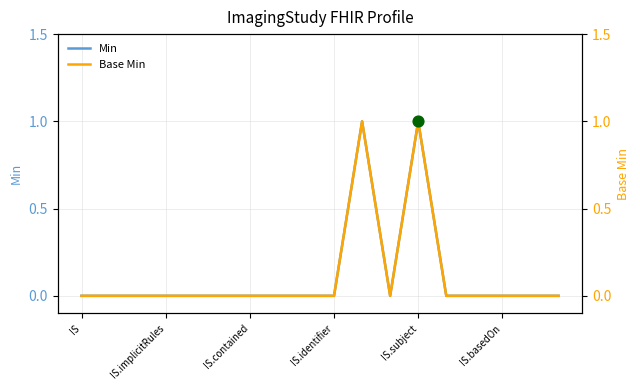

What are all the series names shown in the legend?

Min, Base Min